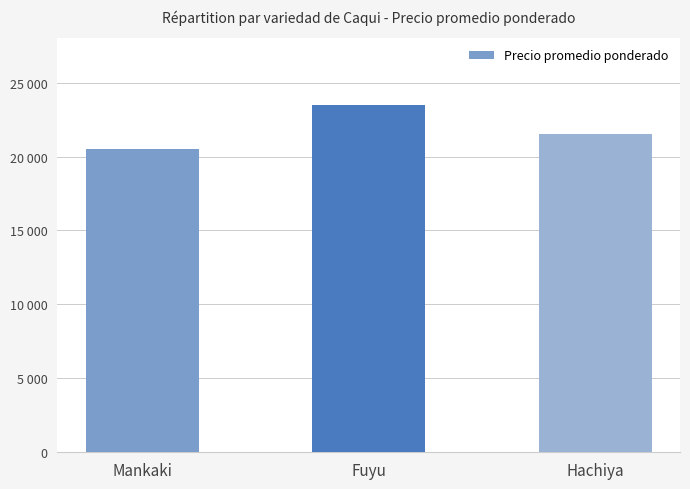

Rank the categories by value from highest to lowest.

Fuyu, Hachiya, Mankaki